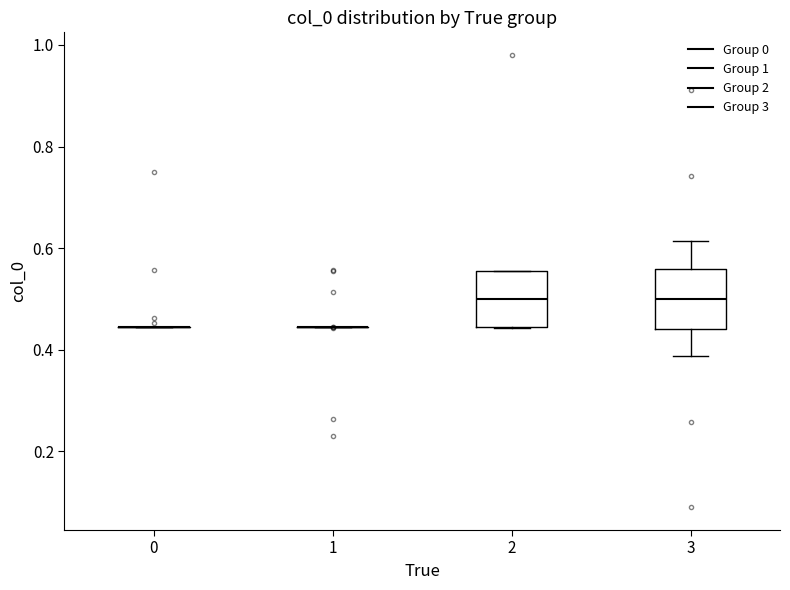

Reading left to right, transcribe this box plot: for each box, give where its median line is, the range the box spans, and where its two whiskers end, as read against the y-axis. The values are not printed on the chart, so give them approximately, as read against the axis.

0: box collapsed to a line at 0.44, whiskers 0.44 to 0.44
1: box collapsed to a line at 0.44, whiskers 0.44 to 0.44
2: median 0.50, box 0.44 to 0.56, whiskers 0.44 to 0.56
3: median 0.50, box 0.44 to 0.56, whiskers 0.38 to 0.62